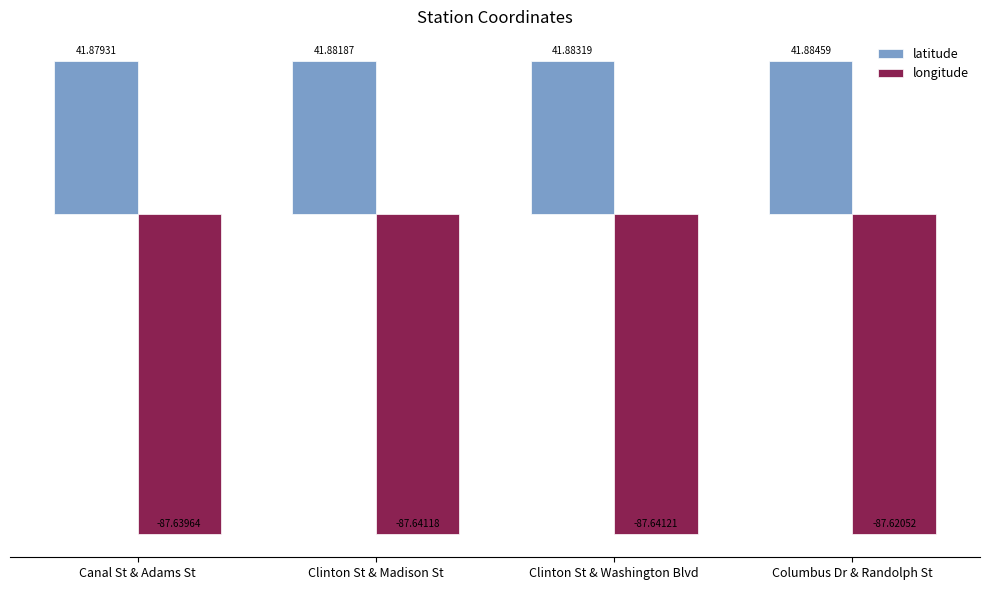

How many data points does each series have?

4